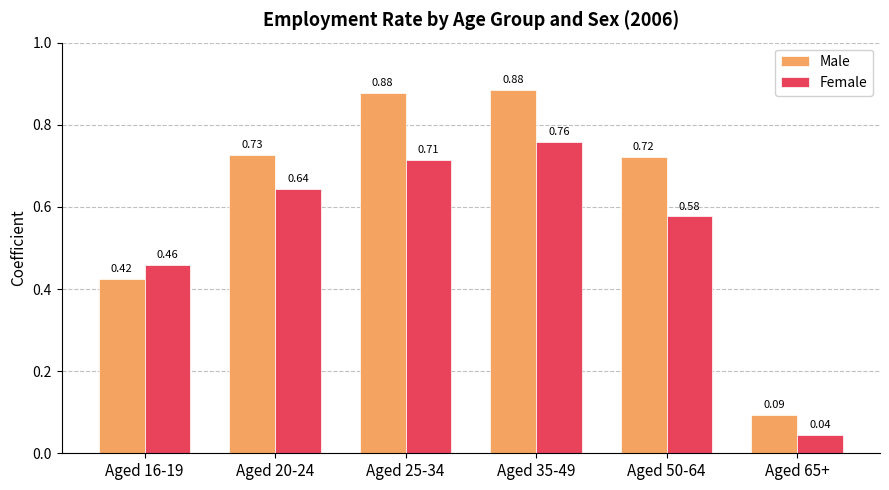

What is the difference between the Male values at Aged 20-24 and Aged 16-19?

0.3